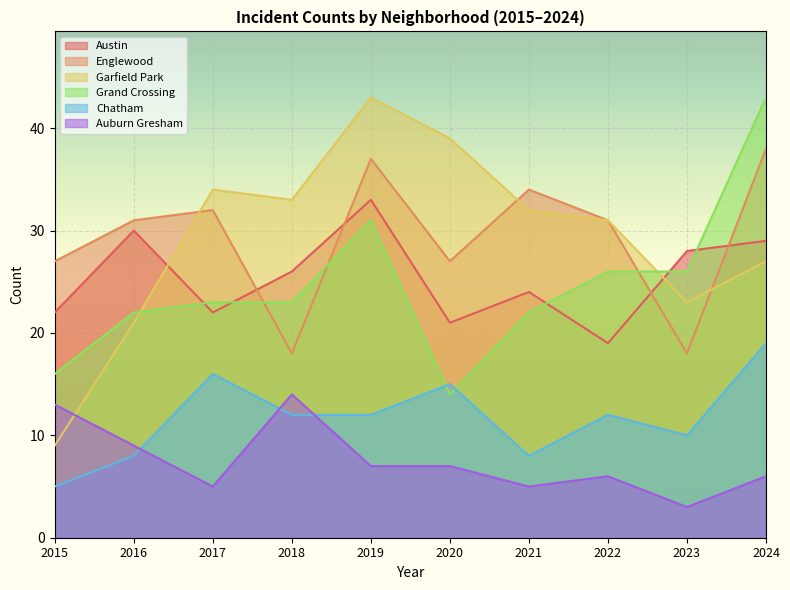

In Auburn Gresham, how many points are higher than both neighbors (excluding endpoints)?

2